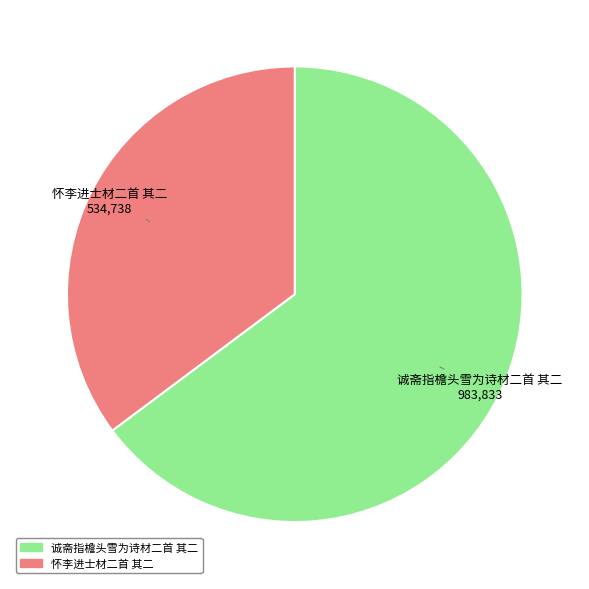

The 诚斋指檐头雪为诗材二首 其二 slice represents 65% of the pie. True or false?

True